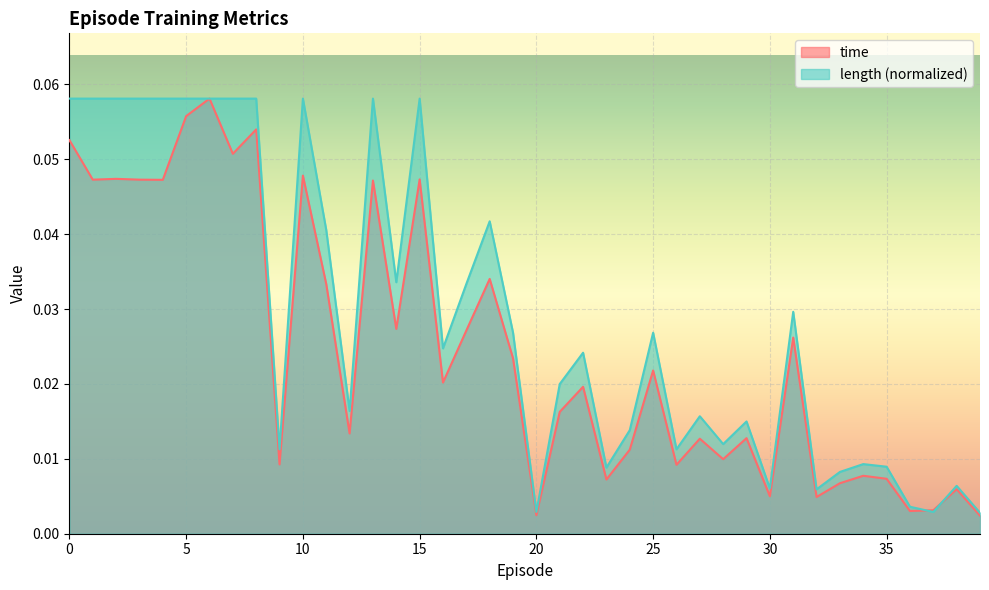

At which category is the sum across all series the highest?

6